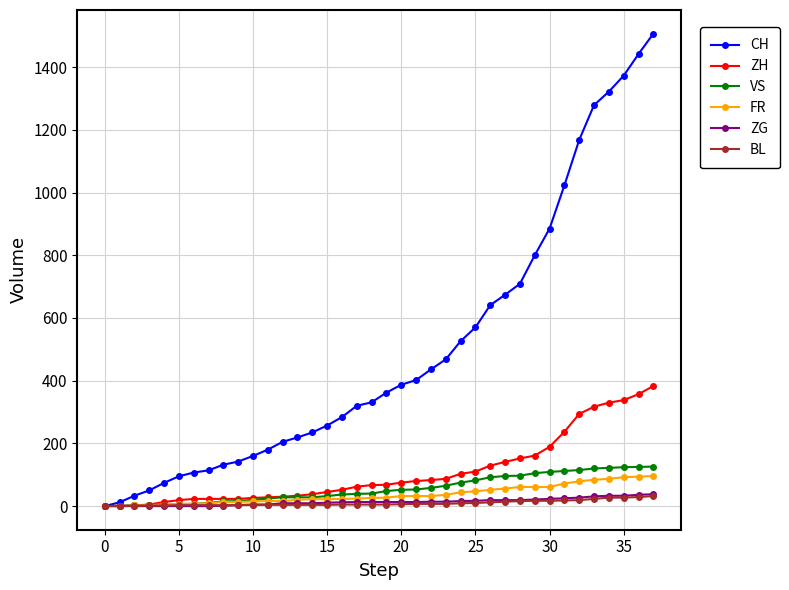

At how many categories does at least one series exceed 490?

14